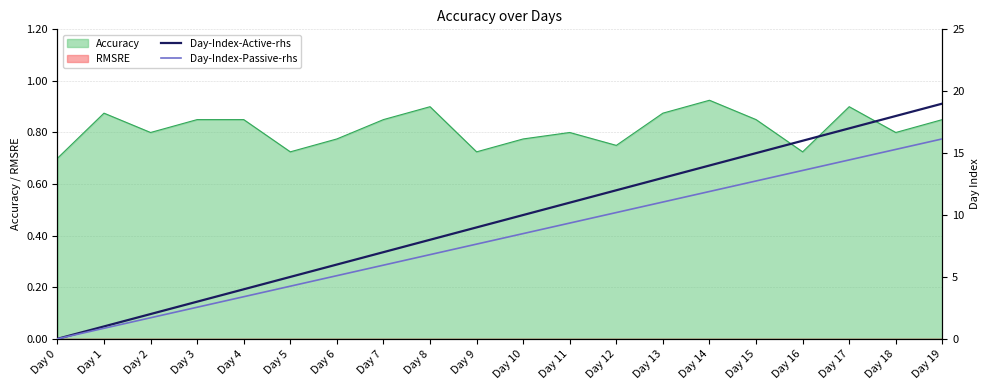

The value of Accuracy at Day 1 is 1.3. True or false?

False